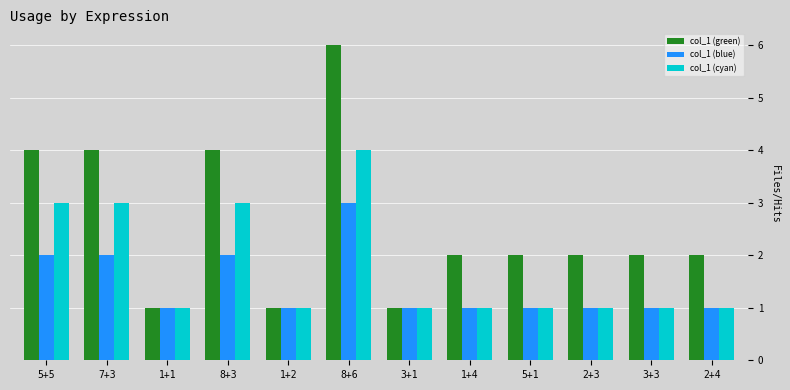

Is it true that col_1 (cyan) equals 2 at 1+1?

False